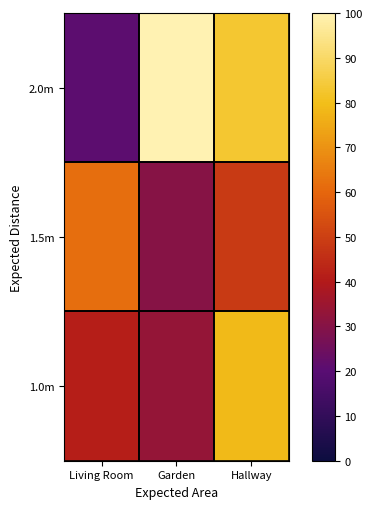

Which series has the largest range (max minus min)?

2.0m